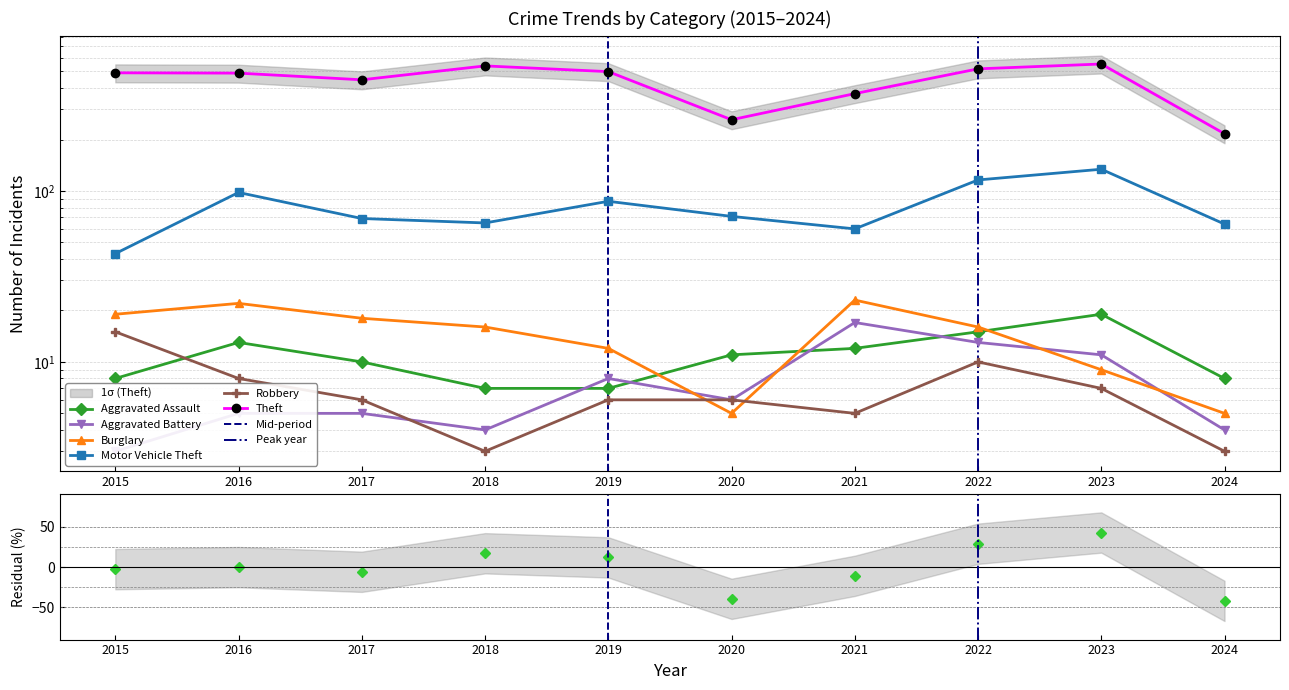

What is the value of the Motor Vehicle Theft point at the 1st from the left?

43